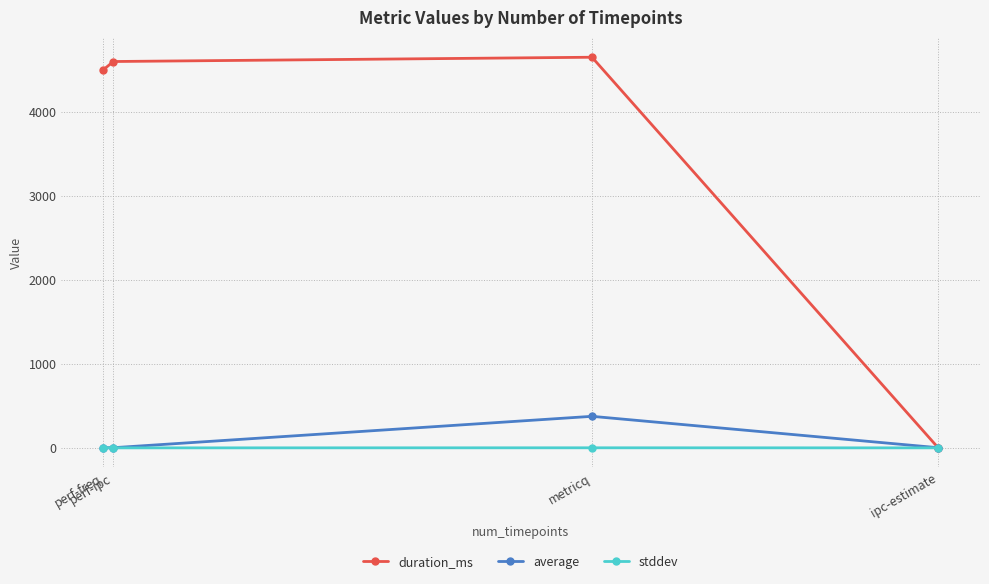

In stddev, how many points are higher than both neighbors (excluding endpoints)?

1